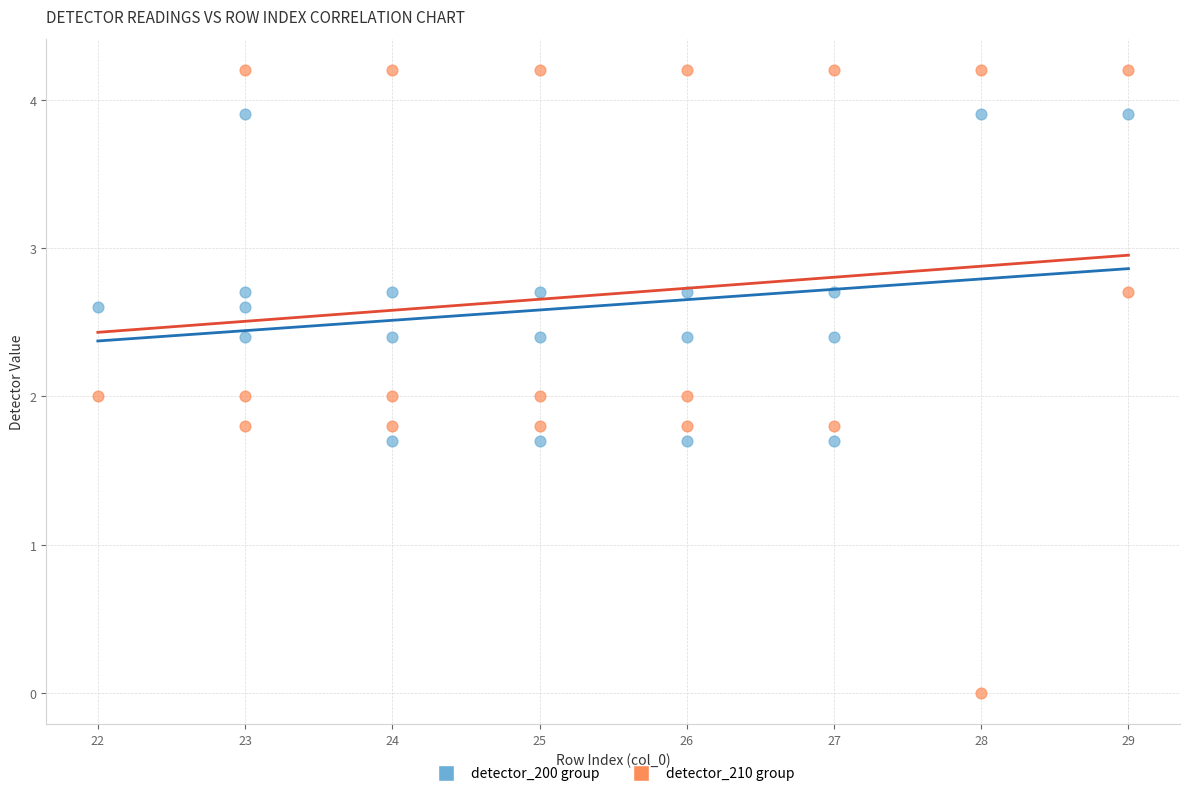

Which series reaches the maximum Y coordinate?

detector_210 group